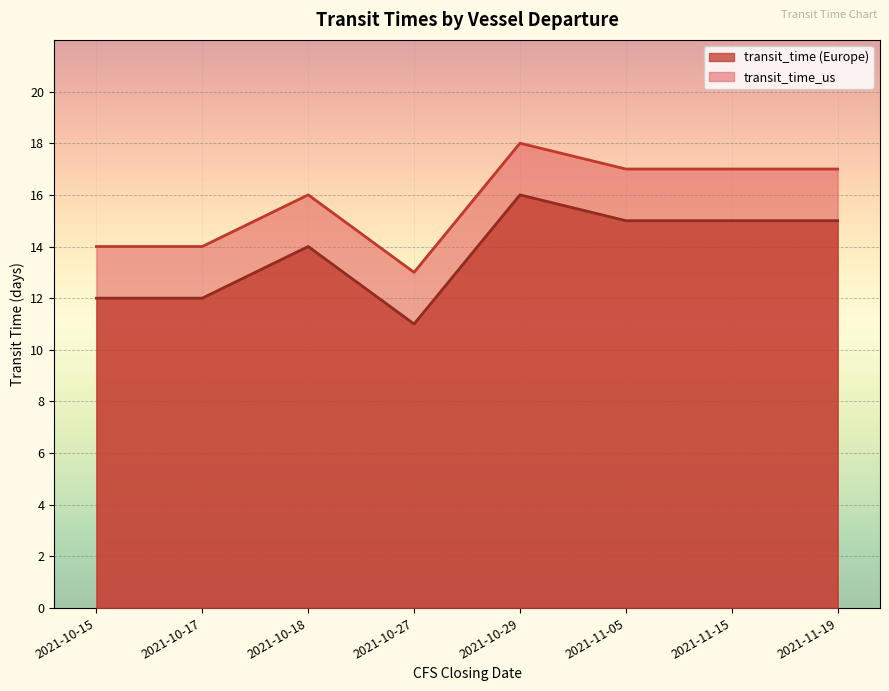

What is the maximum value shown in the chart?

18